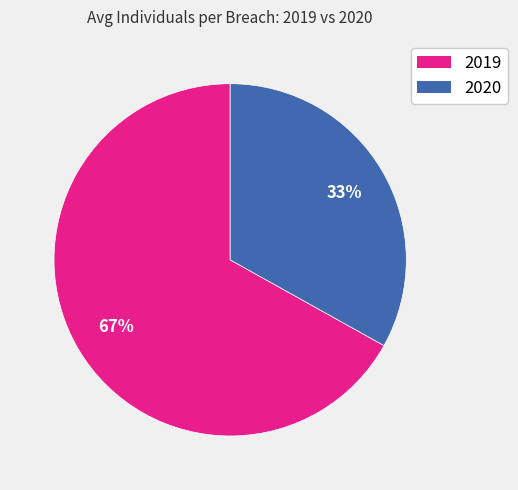

Count the number of slices in the pie.

2